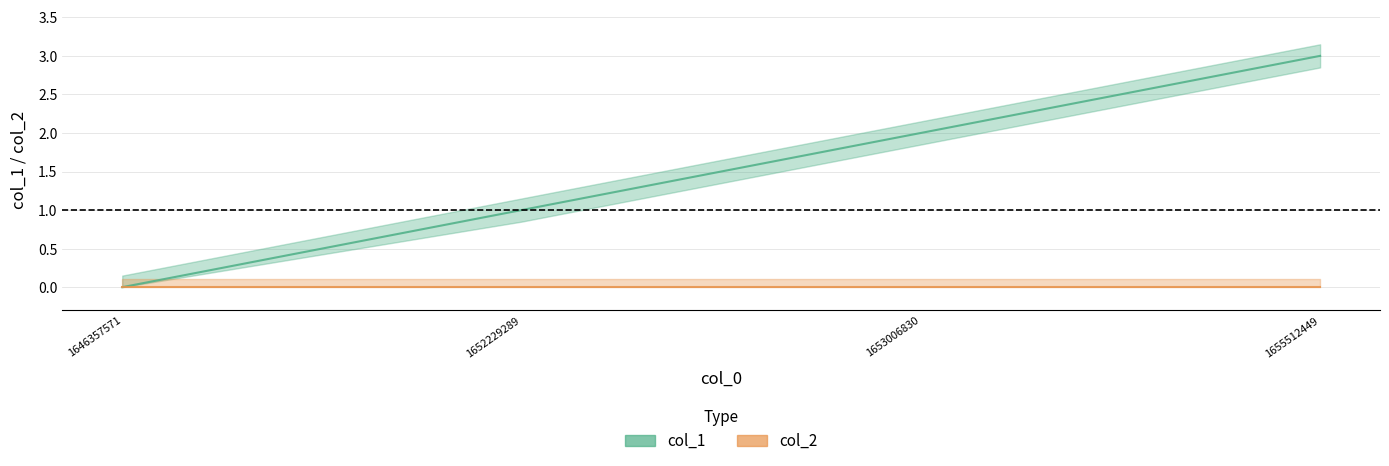

What is the change in value from 1646357571 to 1652229289?

+1